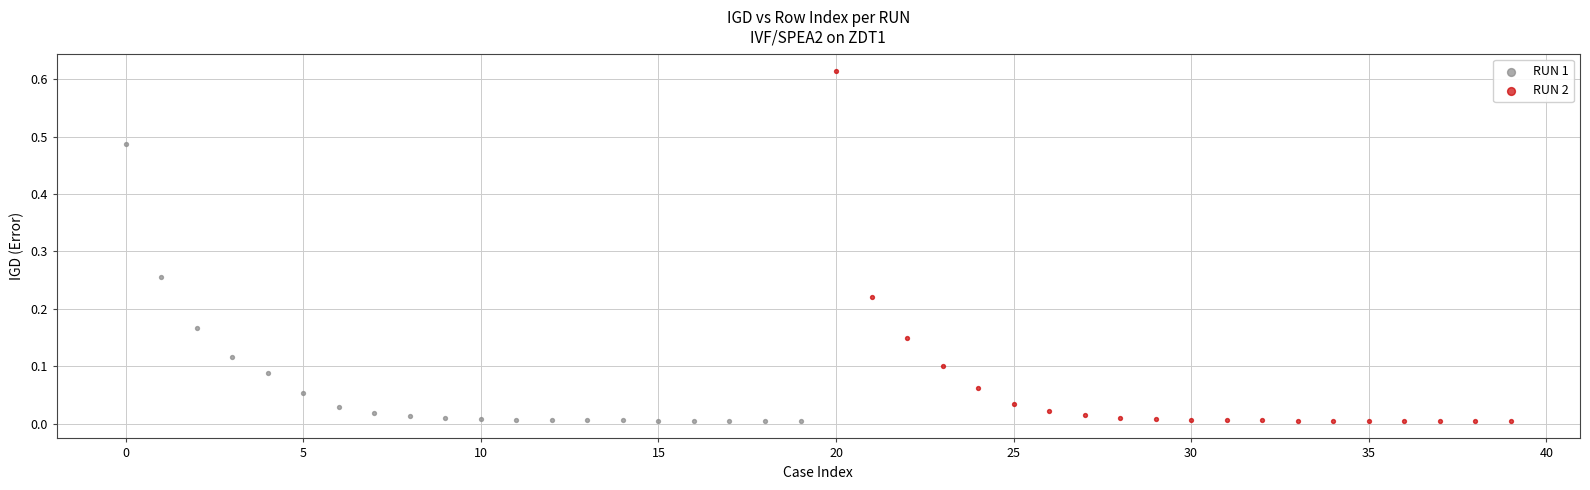

Which series has the largest Y range (max minus min)?

RUN 2